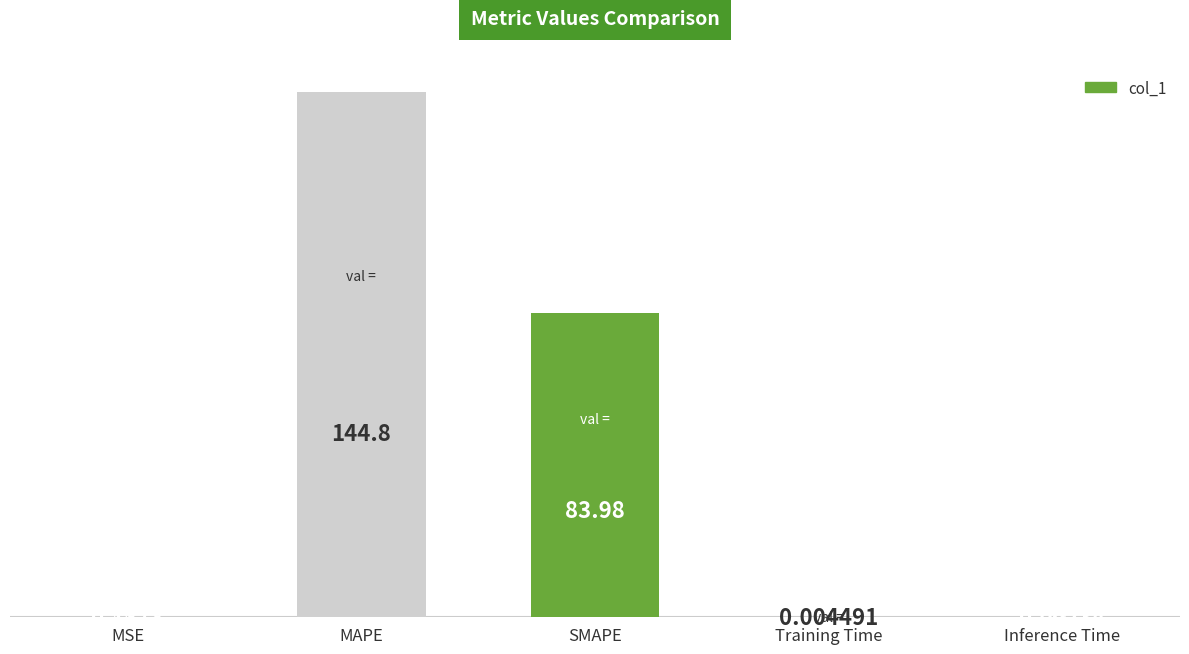

Where is the data nearest to the value 72?

SMAPE